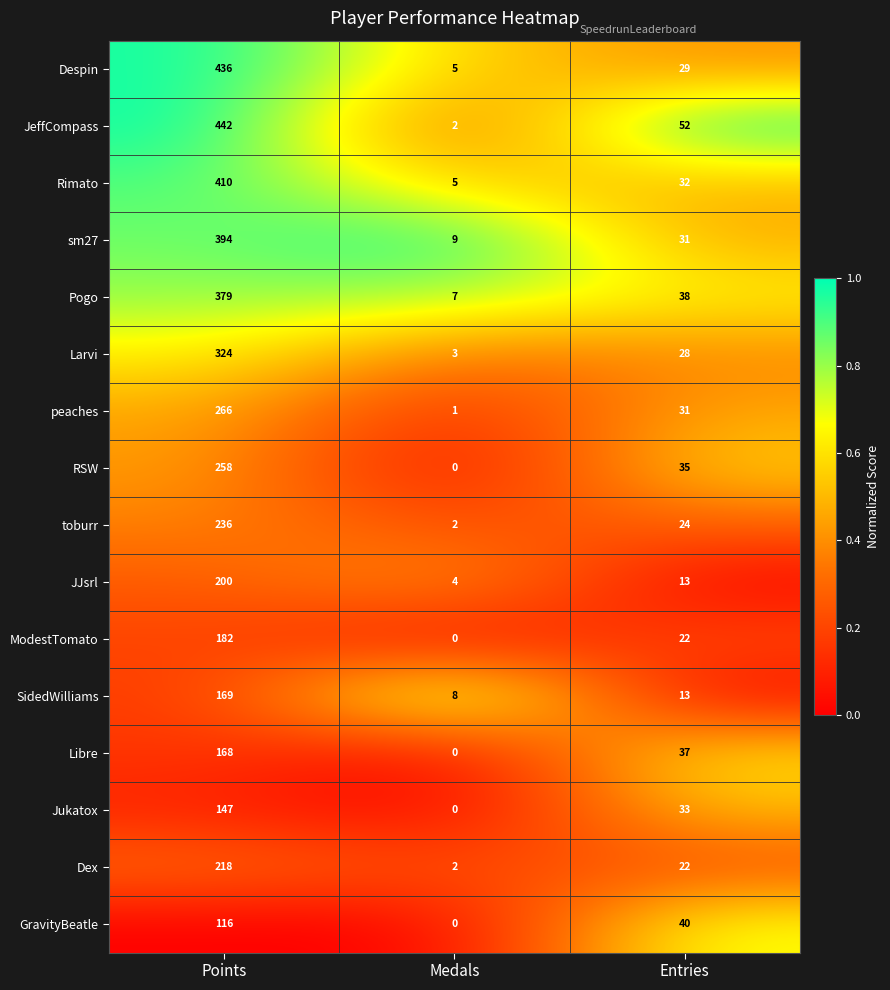

At how many categories does at least one series exceed 0?

3